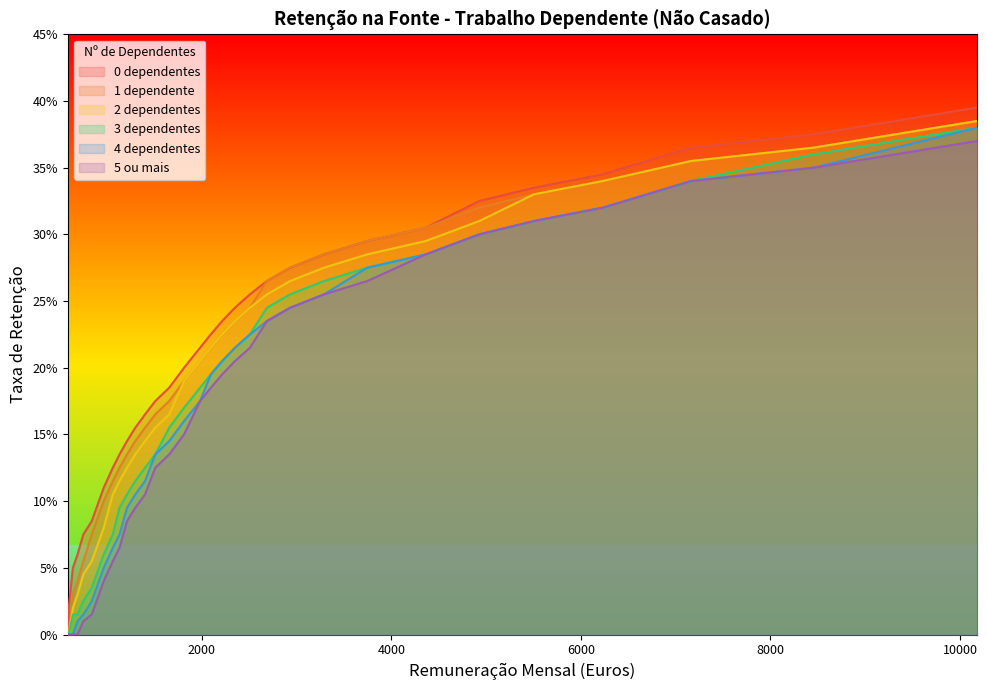

How many categories are shown in the chart?

32